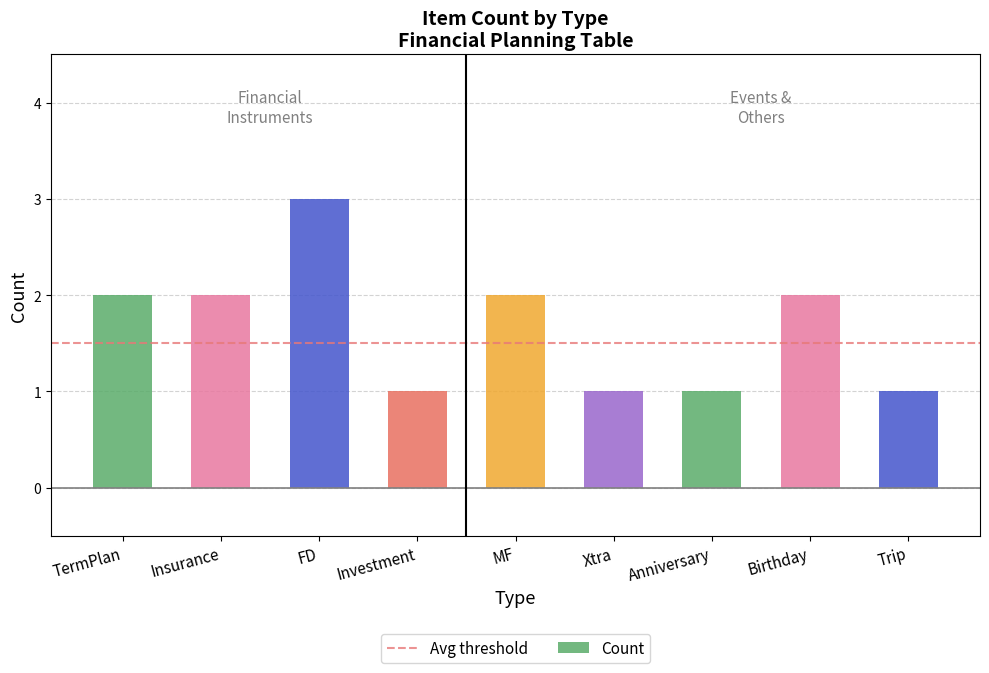

What is the label of the 9th bar from the left?

Trip